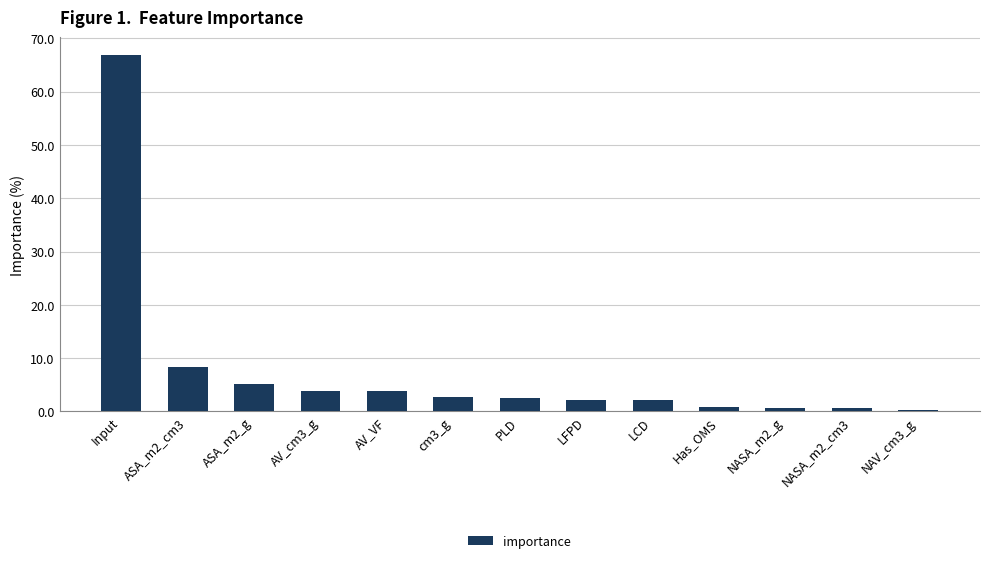

What is the label of the 10th bar from the left?

Has_OMS